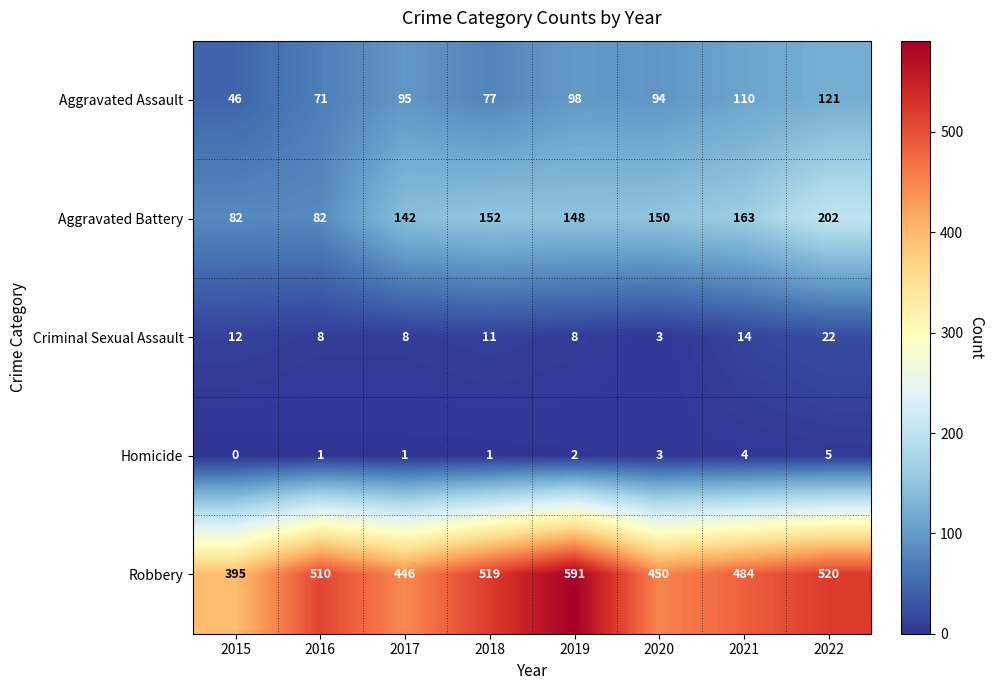

The Aggravated Battery series shows 242 at 2020. True or false?

False